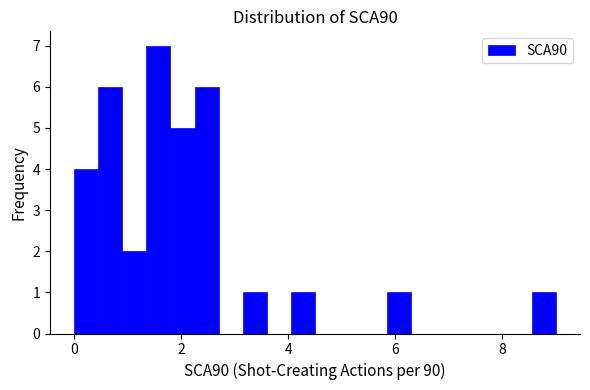

Around what value on the x-axis is the tallest bar? Give the approximate position of its centre, as read against the axis.

1.6